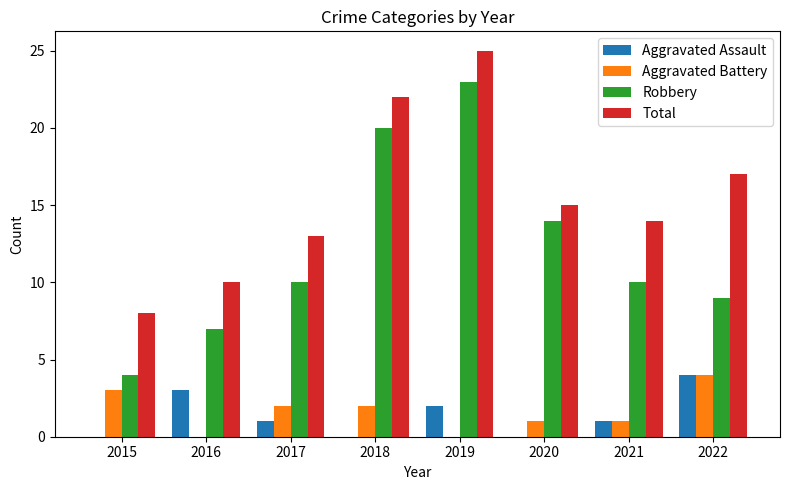

What are all the series names shown in the legend?

Aggravated Assault, Aggravated Battery, Robbery, Total